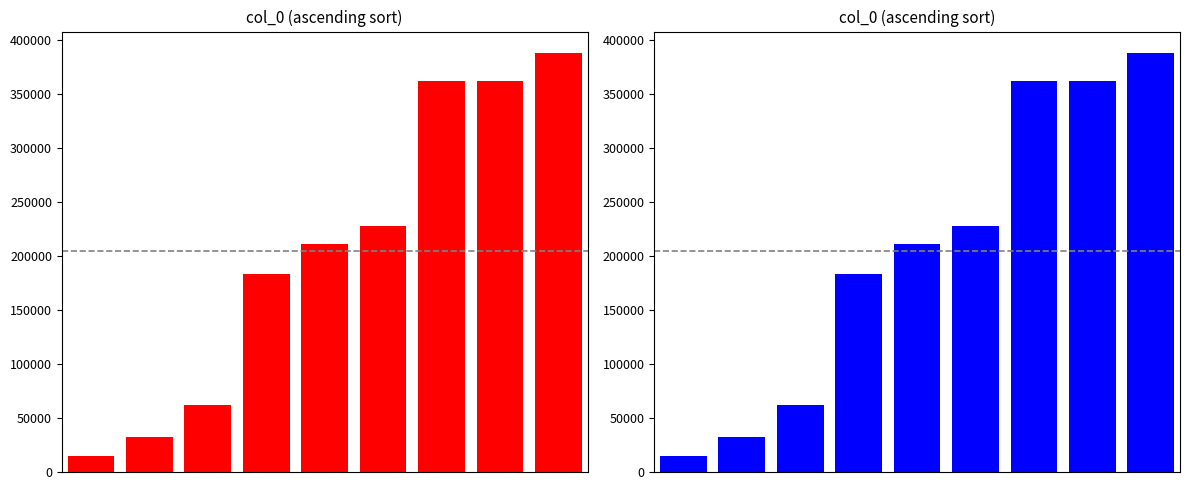

What value does the data have at 6, to the nearest 50?

362000